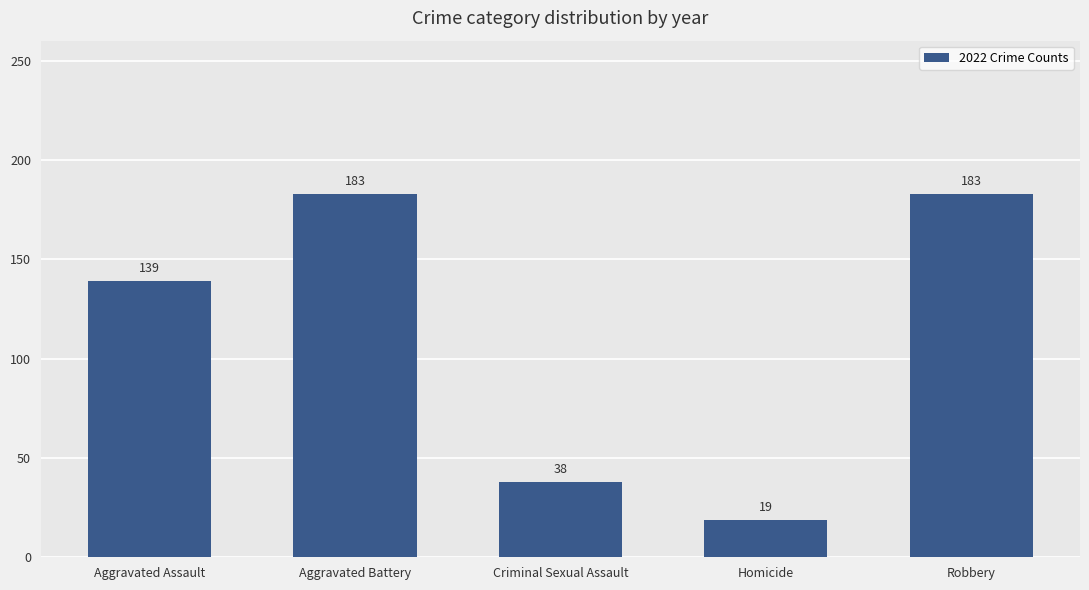

Approximately how many times larger is the value at Robbery compared to Homicide?

9.6